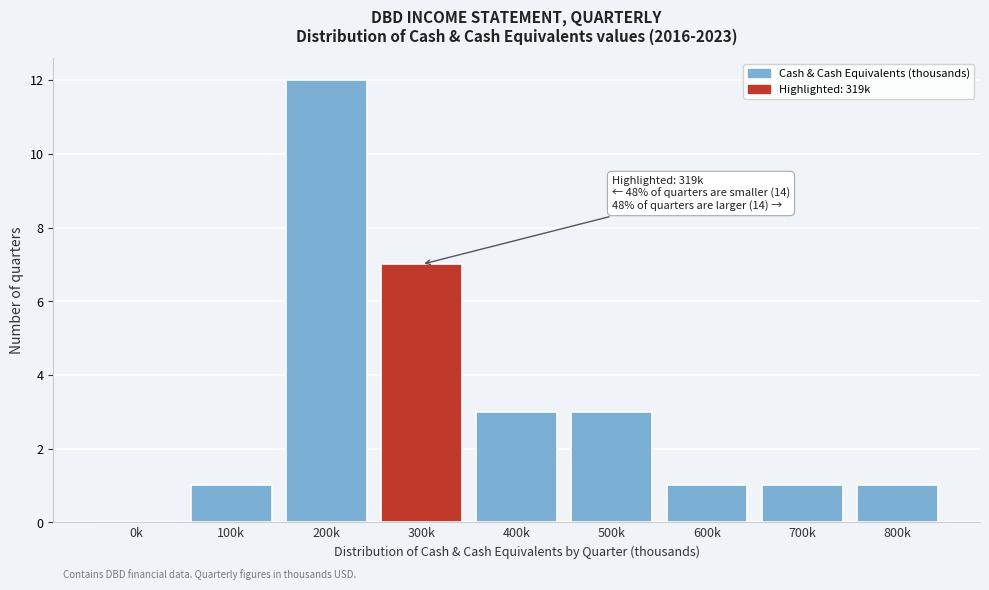

Reading left to right, extract all data points from this chart.

0k=0	100k=1	200k=12	300k=7	400k=3	500k=3	600k=1	700k=1	800k=1